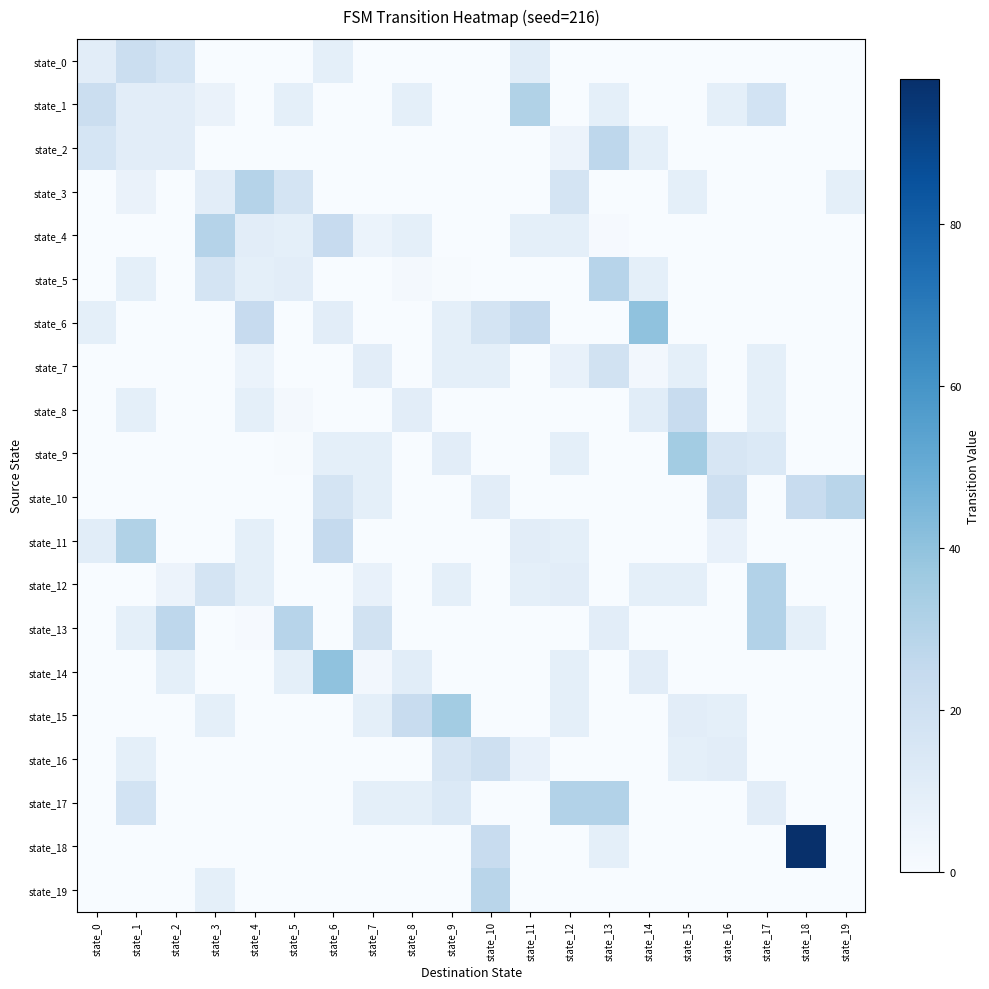

Is it true that state_10 equals 23.5 at state_18?

True